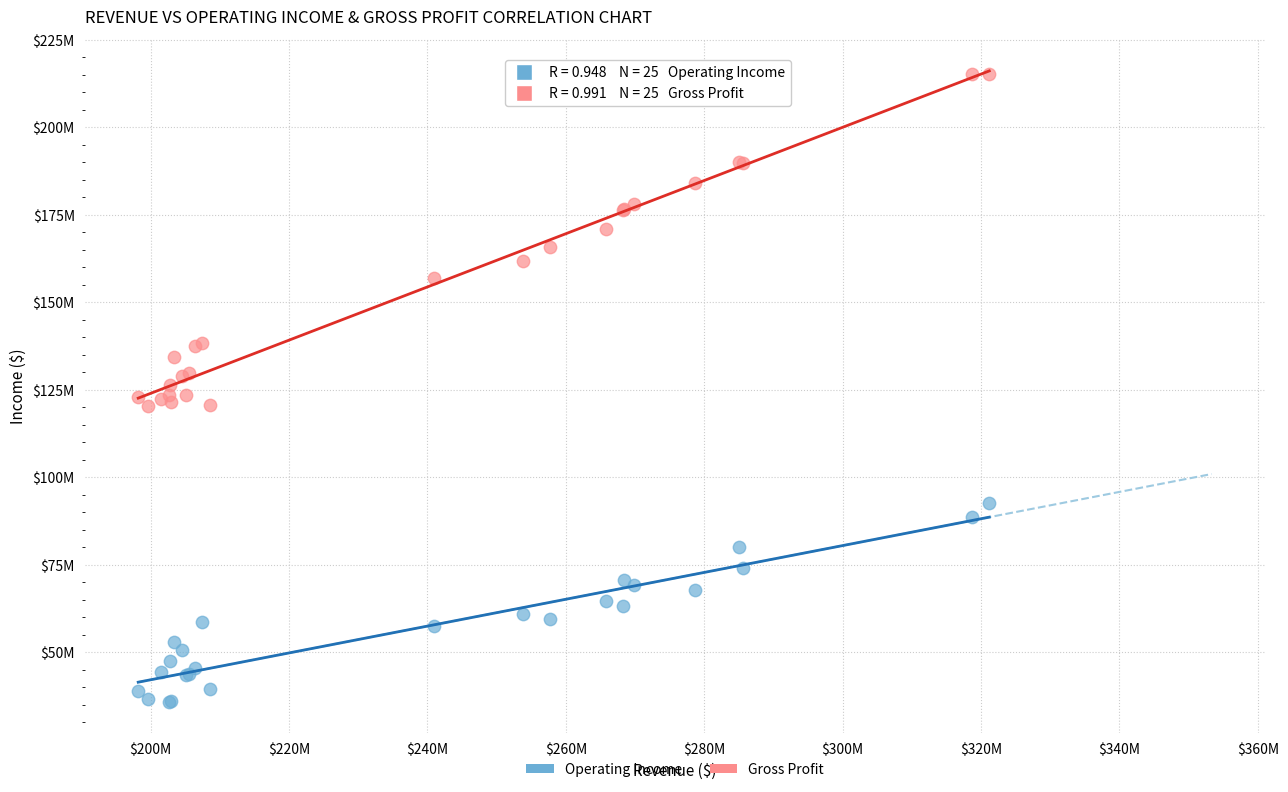

What are all the series names shown in the legend?

Operating Income, Gross Profit